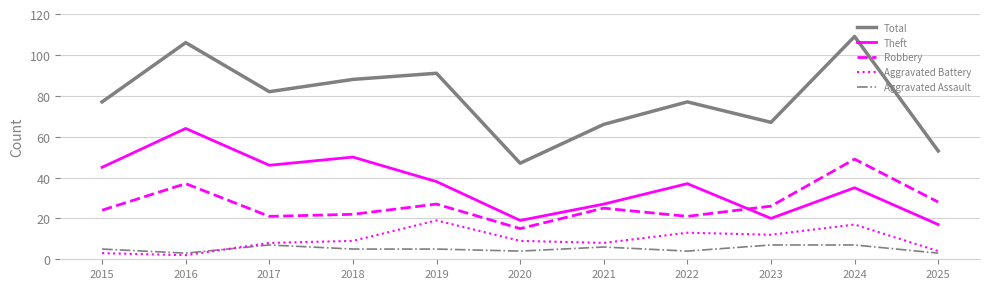

Reading left to right, what are all the values shown in this chart?

Total: 2015=77	2016=106	2017=82	2018=88	2019=91	2020=47	2021=66	2022=77	2023=67	2024=109	2025=53
Theft: 2015=45	2016=64	2017=46	2018=50	2019=38	2020=19	2021=27	2022=37	2023=20	2024=35	2025=17
Robbery: 2015=24	2016=37	2017=21	2018=22	2019=27	2020=15	2021=25	2022=21	2023=26	2024=49	2025=28
Aggravated Battery: 2015=3	2016=2	2017=8	2018=9	2019=19	2020=9	2021=8	2022=13	2023=12	2024=17	2025=4
Aggravated Assault: 2015=5	2016=3	2017=7	2018=5	2019=5	2020=4	2021=6	2022=4	2023=7	2024=7	2025=3